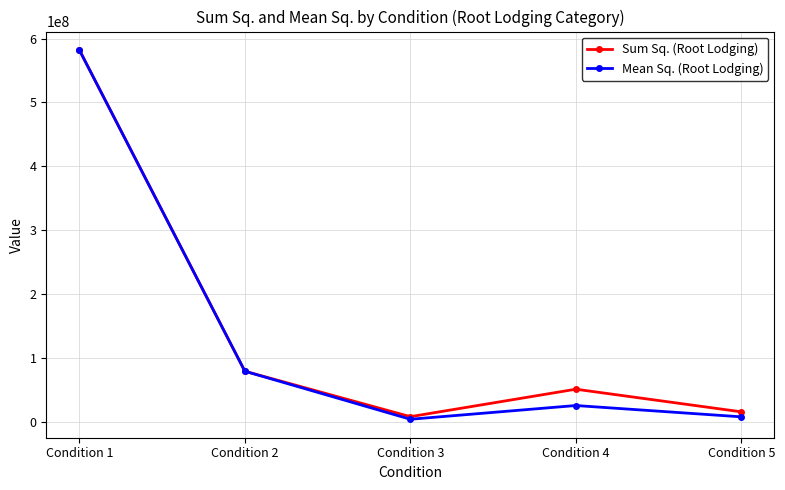

How many lines are shown in the chart?

2